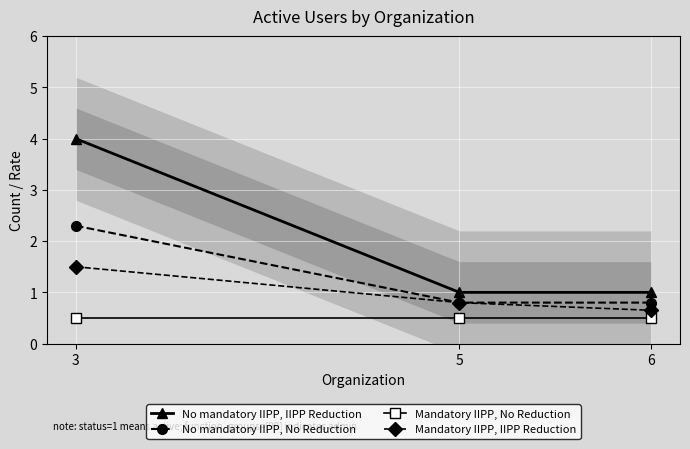

Reading left to right, what are all the values shown in this chart?

No mandatory IIPP, IIPP Reduction: 3=4.0	5=1.0	6=1.0
No mandatory IIPP, No Reduction: 3=2.3	5=0.8	6=0.8
Mandatory IIPP, No Reduction: 3=0.5	5=0.5	6=0.5
Mandatory IIPP, IIPP Reduction: 3=1.5	5=0.8	6=0.7